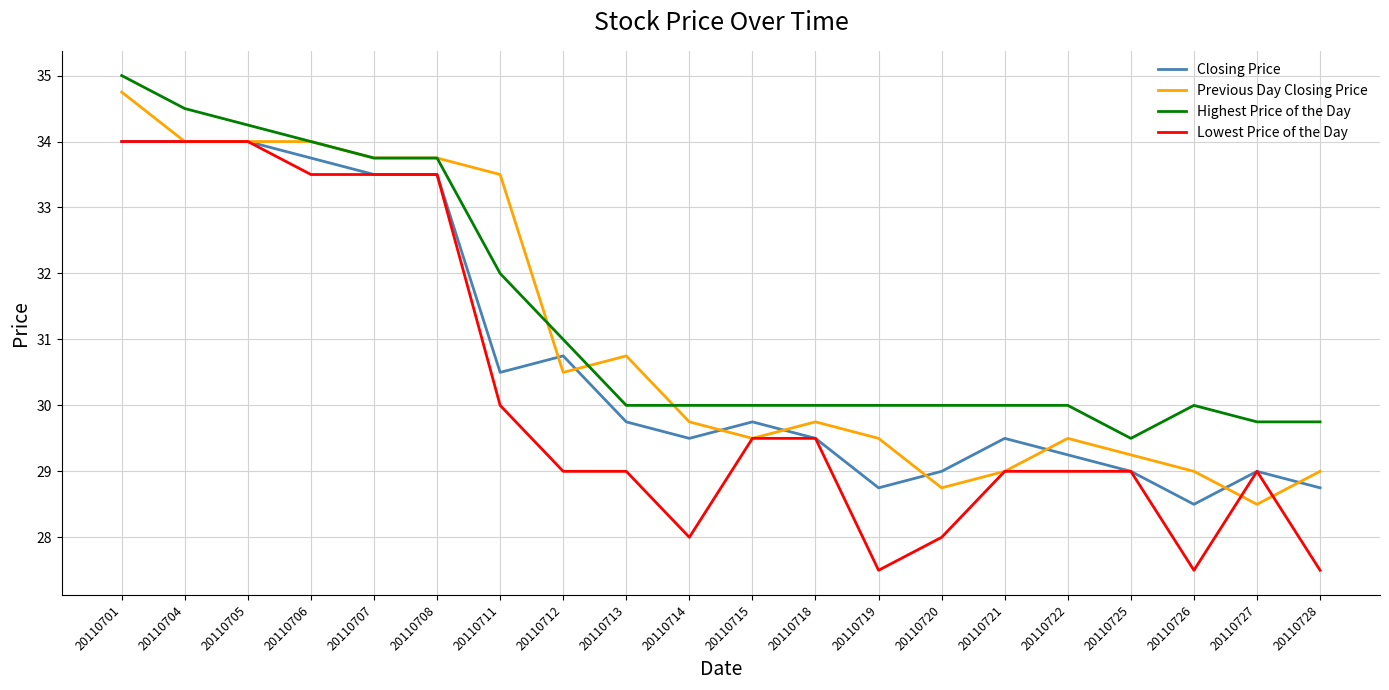

What are all the series names shown in the legend?

Closing Price, Previous Day Closing Price, Highest Price of the Day, Lowest Price of the Day